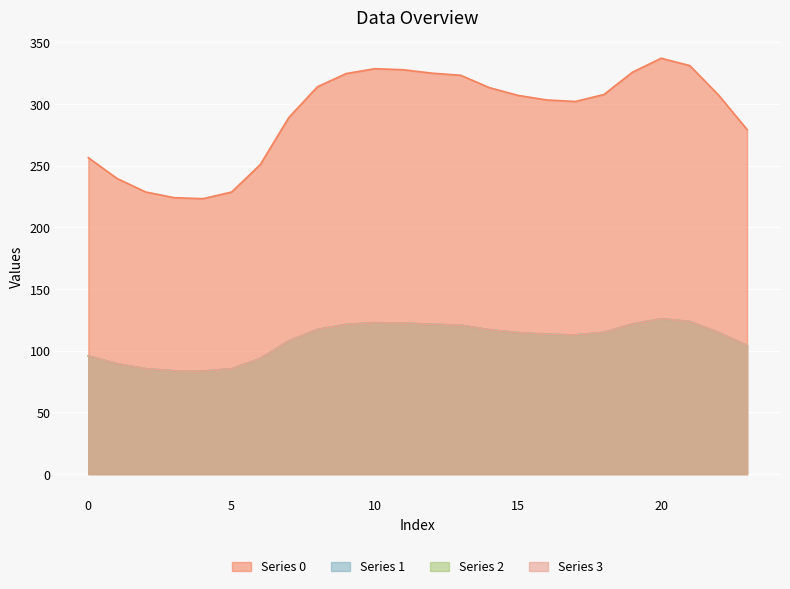

Does the chart display data point markers on the line(s)?

No